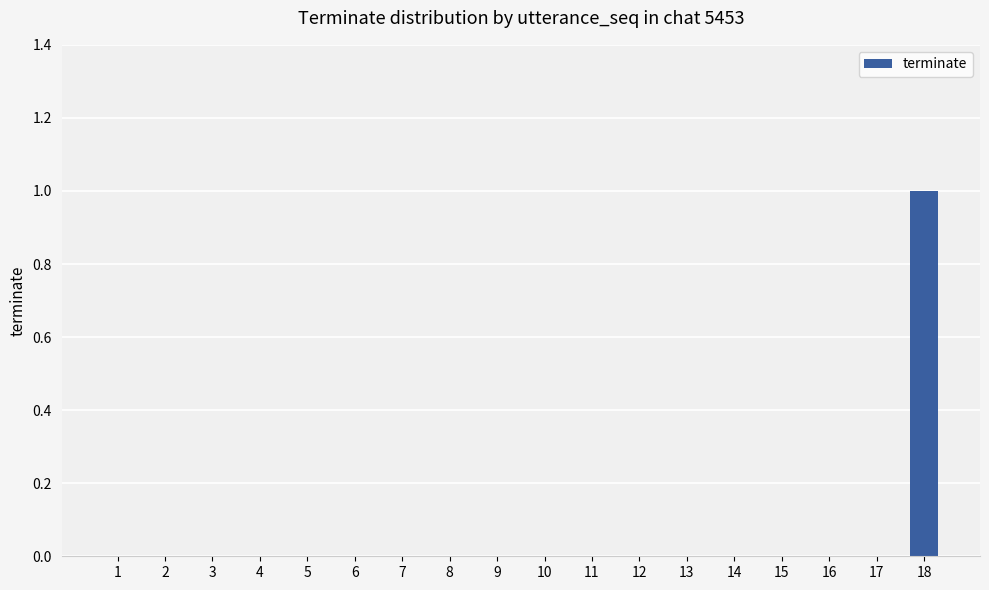

Reading right to left, transcribe all the data shown in this chart.

18=1	17=0	16=0	15=0	14=0	13=0	12=0	11=0	10=0	9=0	8=0	7=0	6=0	5=0	4=0	3=0	2=0	1=0